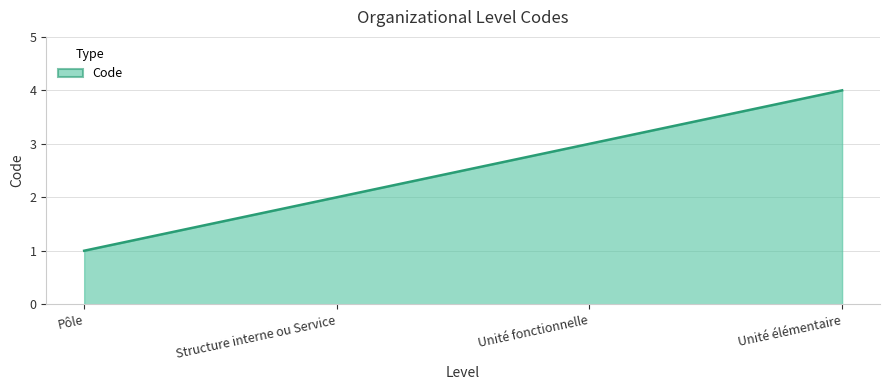

How many values are below 3?

2